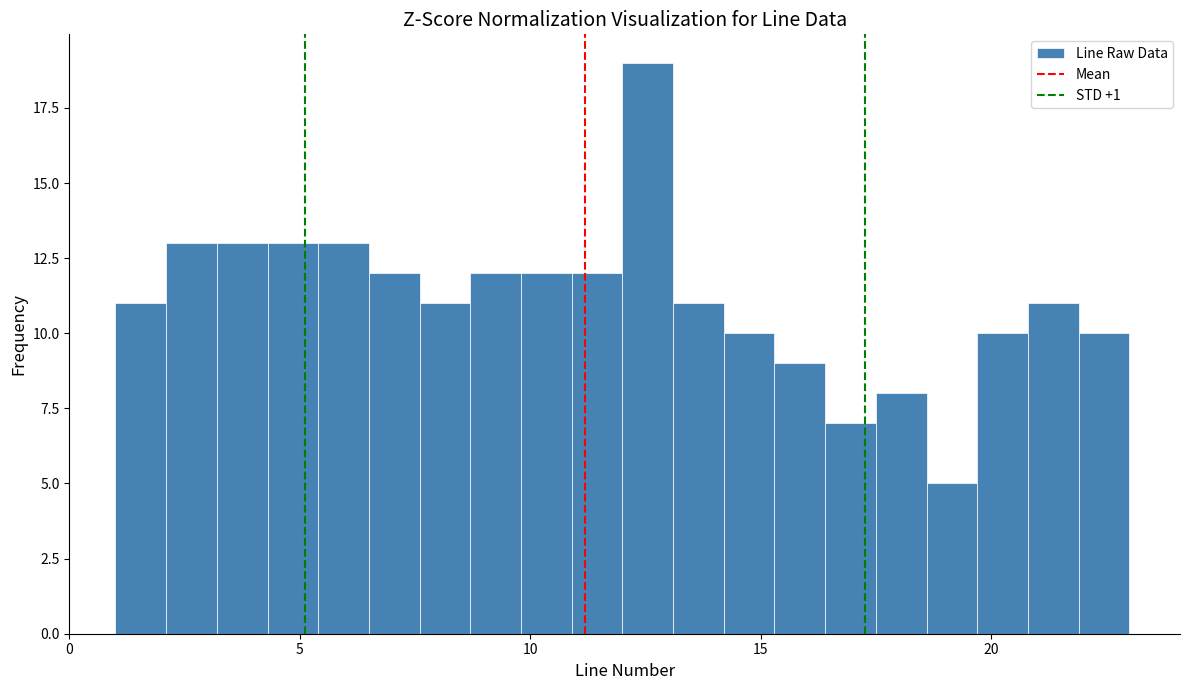

Around what value on the x-axis is the tallest bar? Give the approximate position of its centre, as read against the axis.

12.5